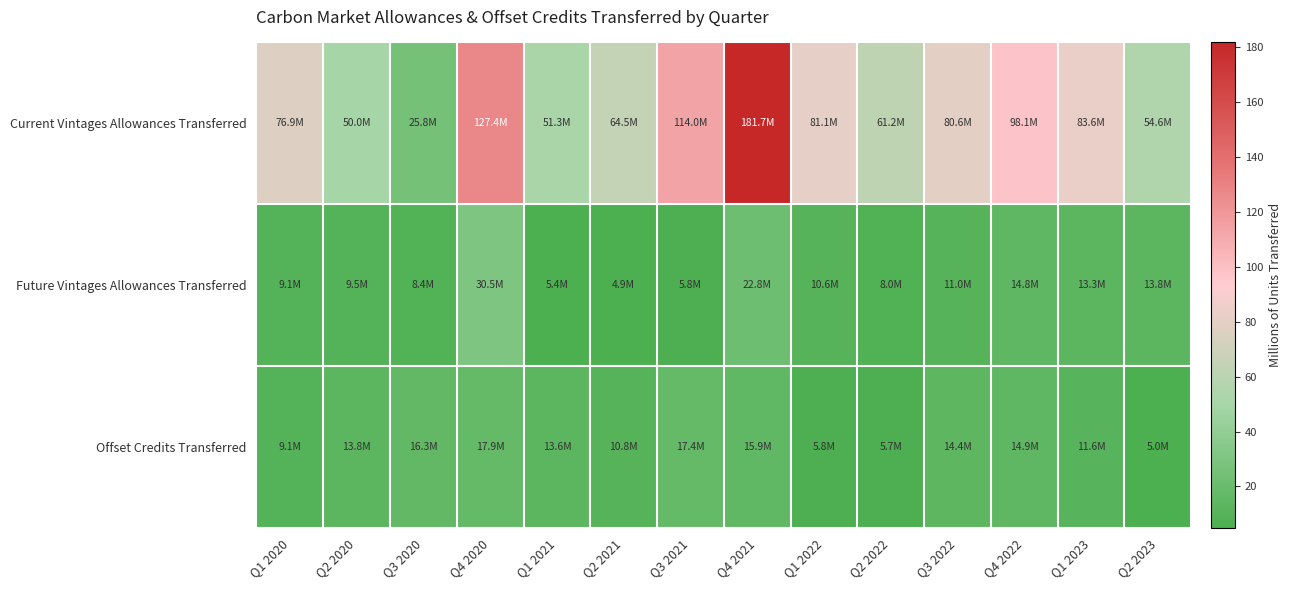

What is the spread (max minus min) of values at Q2 2020?

40.5